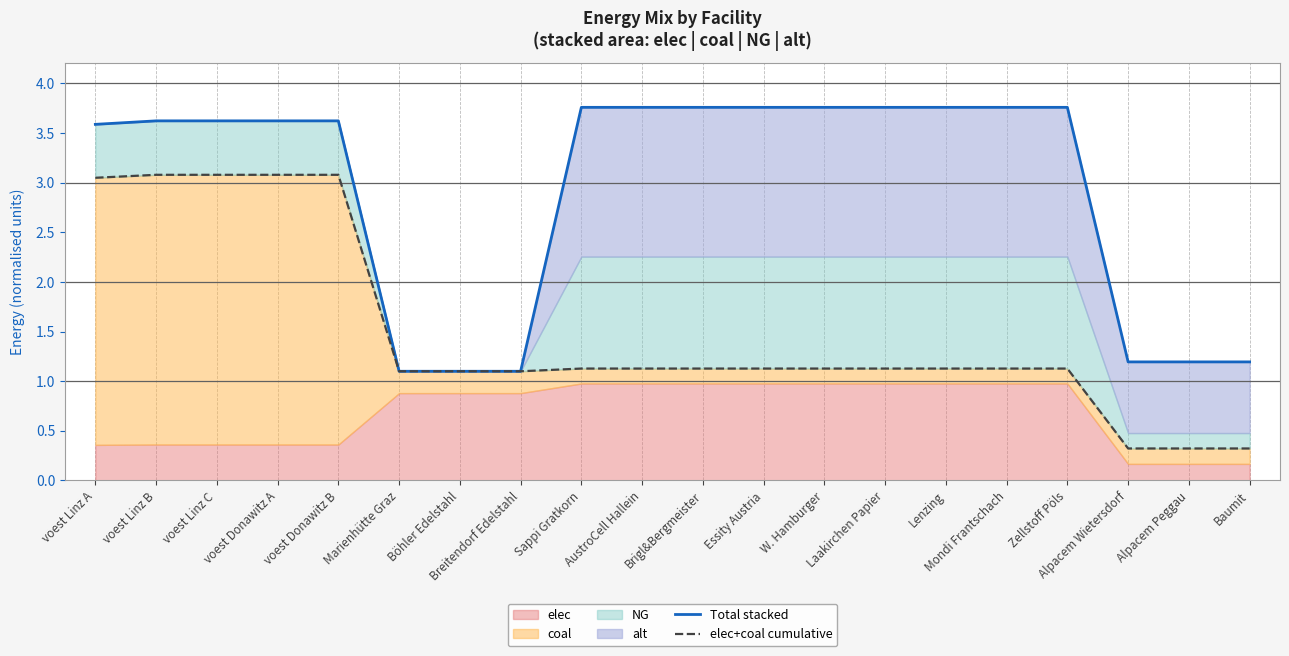

What is the label of the 9th point from the right?

Essity Austria